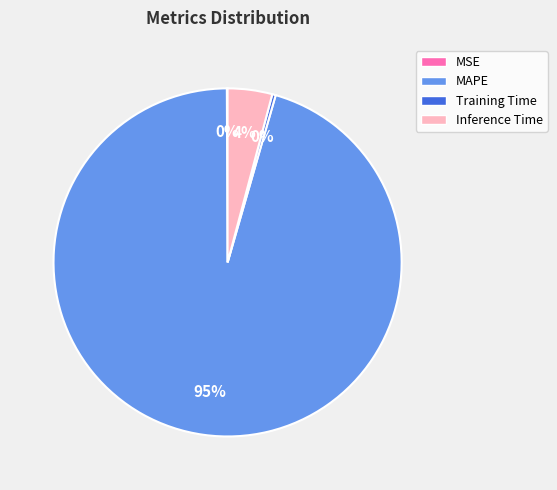

To the nearest percent, what is the average slice percentage?

25%